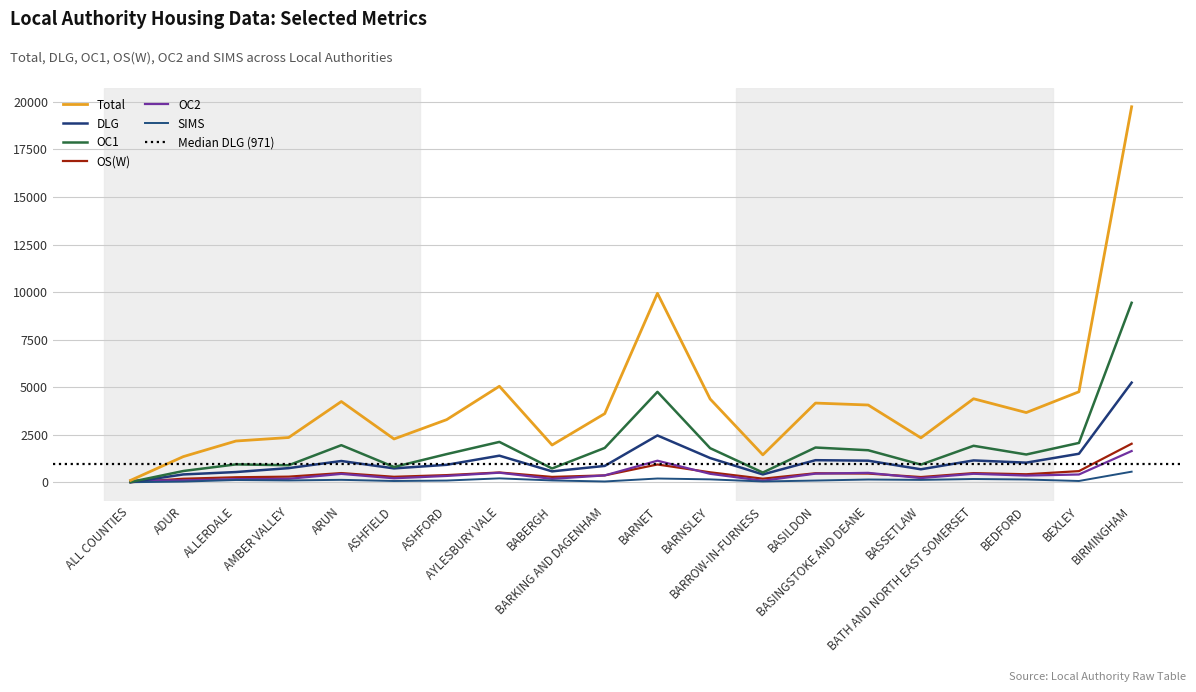

At which category does OS(W) reach its first local peak?

ARUN